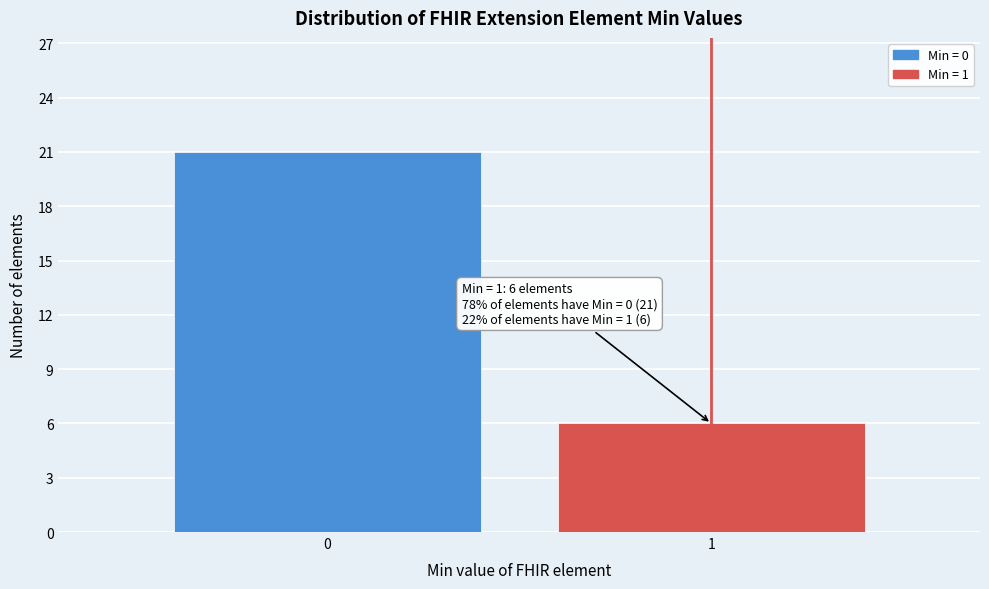

Reading left to right, transcribe all the data shown in this chart.

21	6